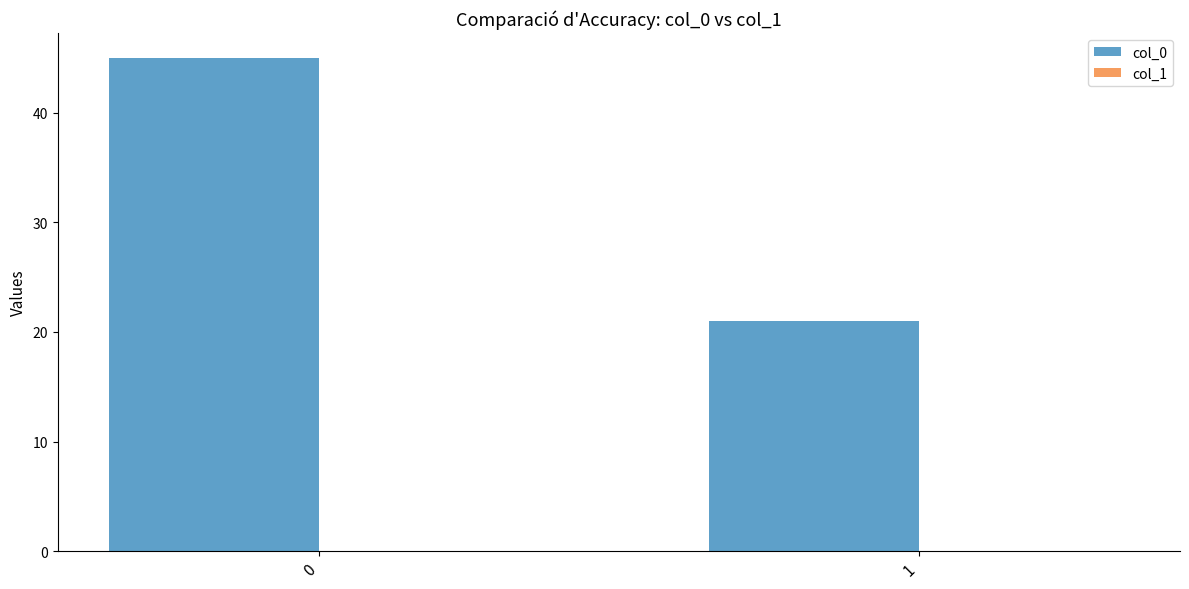

How many bars are there in total?

2